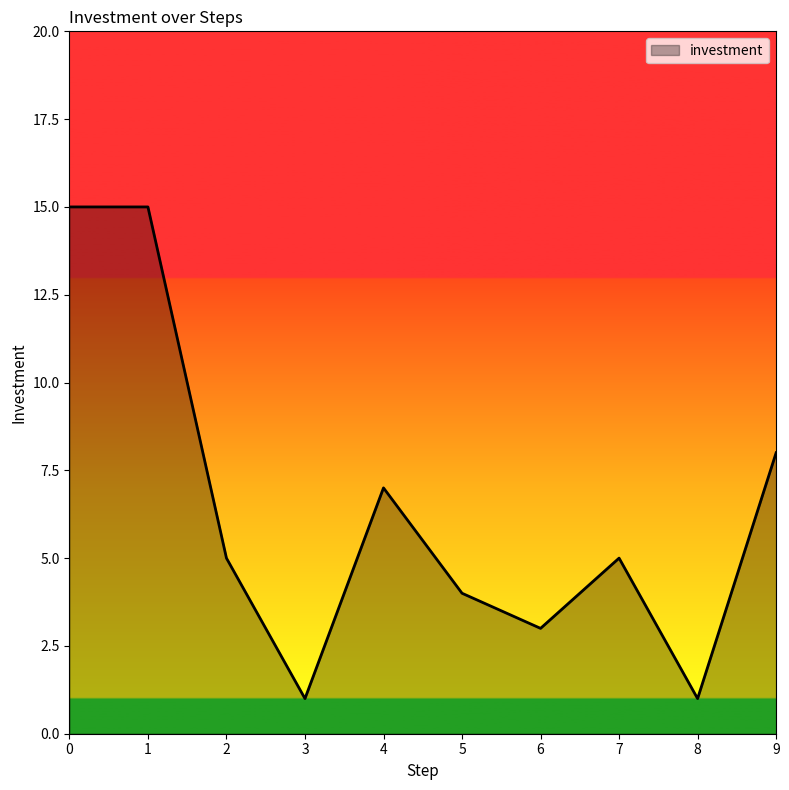

What is the difference between the maximum and minimum values?

14